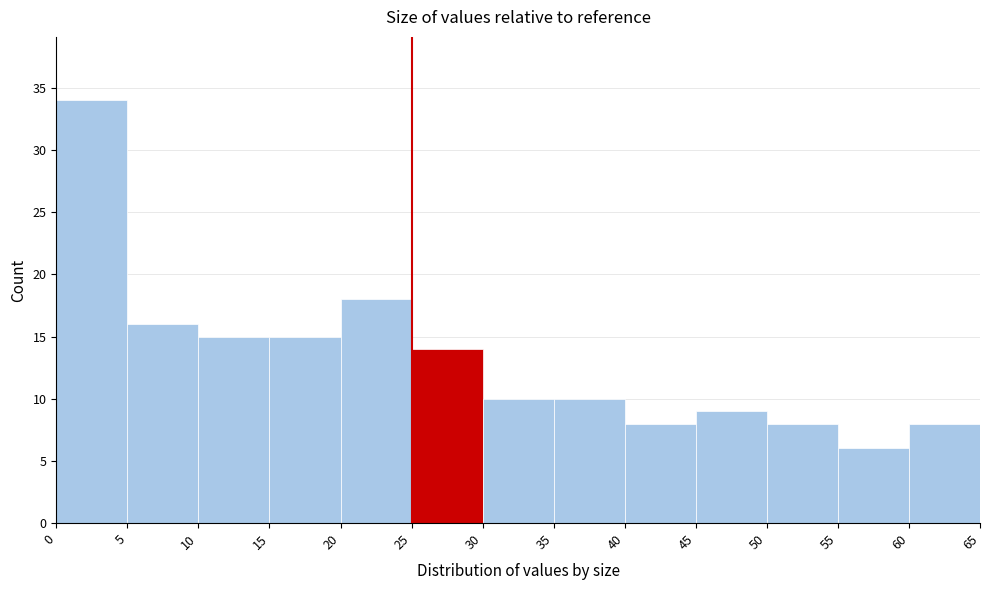

How tall is the bar that spans 35 to 40 on the x-axis? The values are not printed on the chart, so give them approximately, as read against the axis.

10